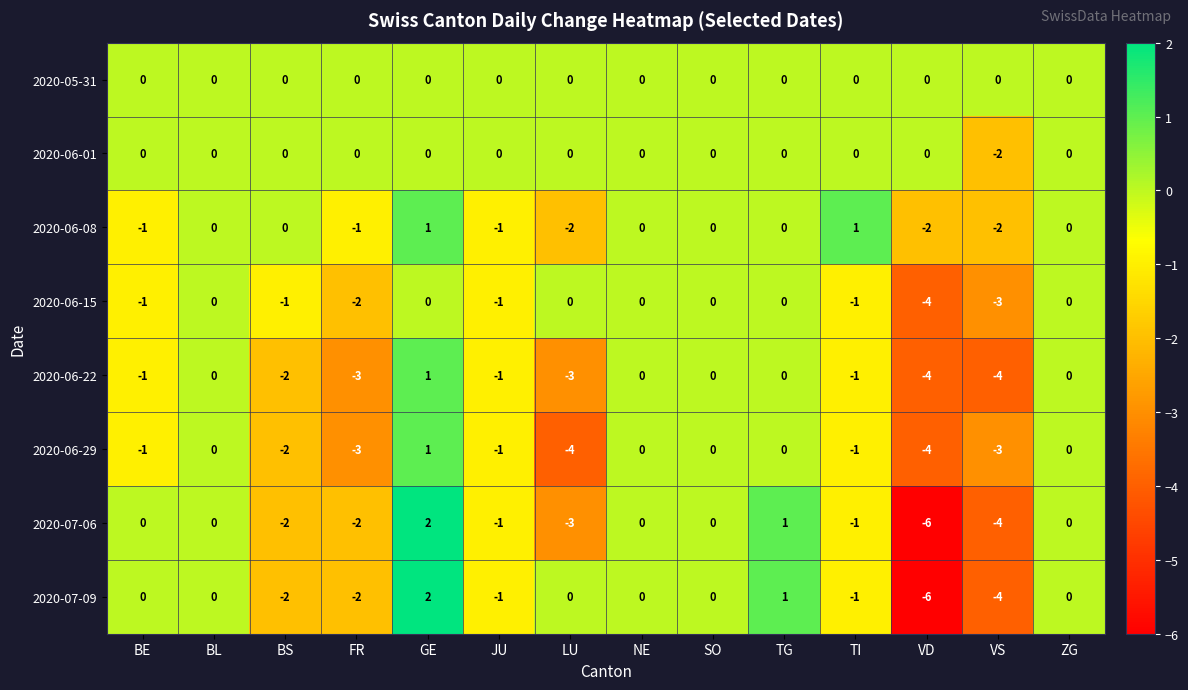

How many 2020-07-06 values are between -2 and 0?

9